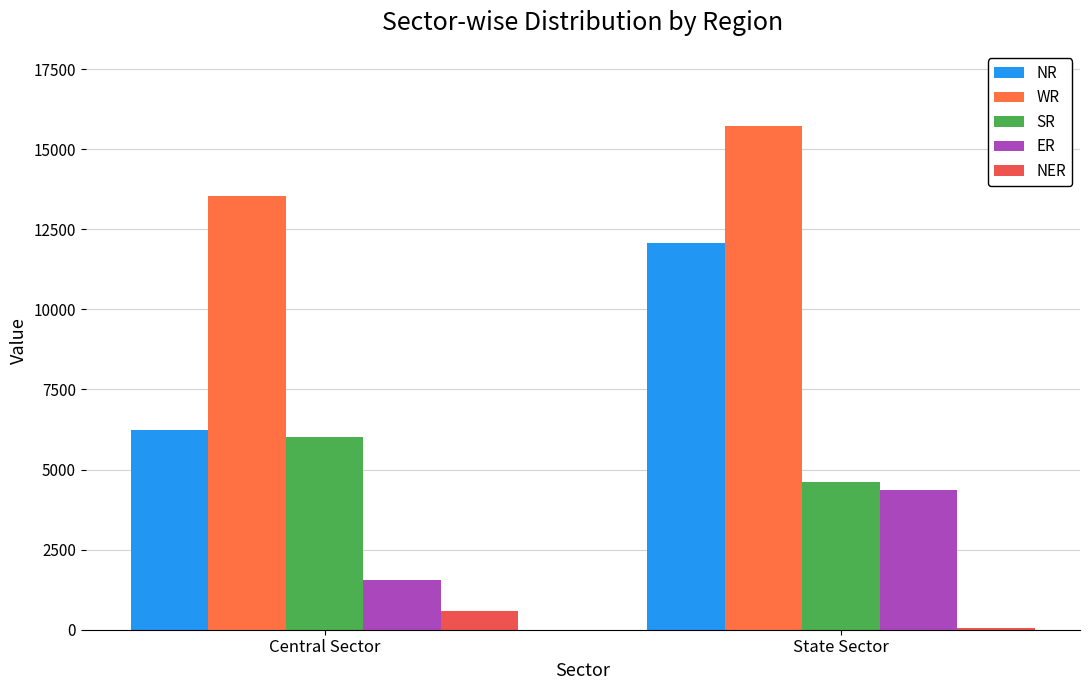

What is the greatest value displayed?

15712